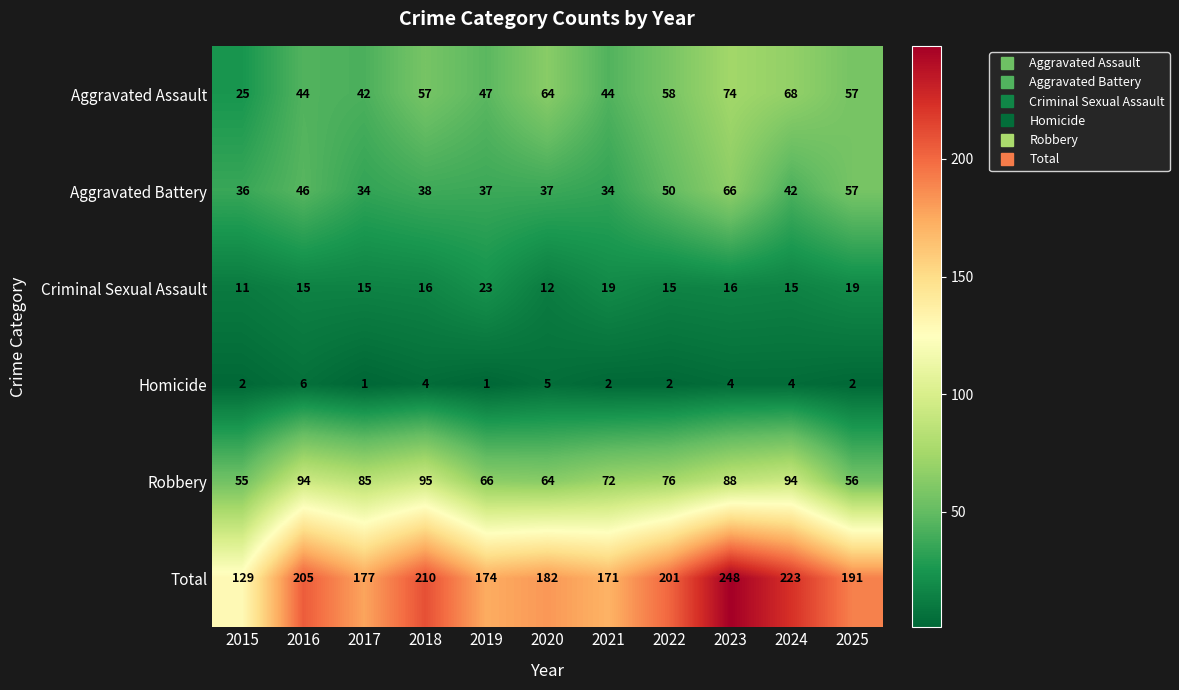

Which series changed the most between 2022 and 2024?

Total